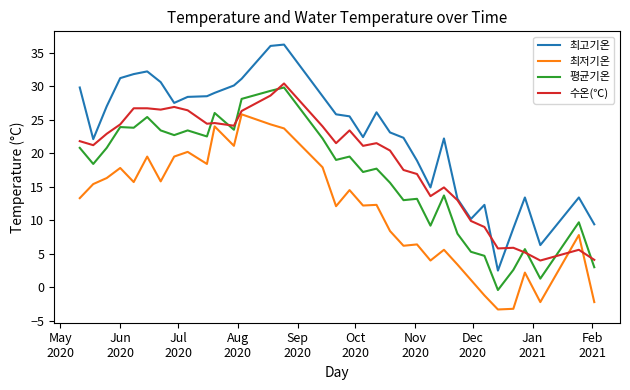

What is the smallest value displayed?

-3.3